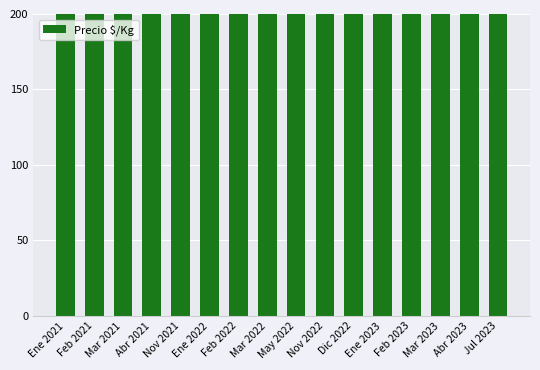

Are the bars horizontal?

No